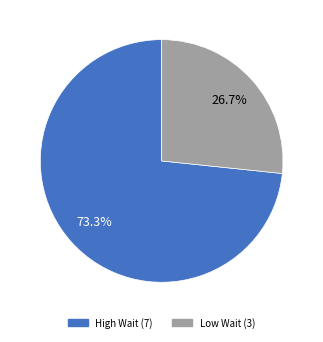

How many segments does this pie chart have?

2